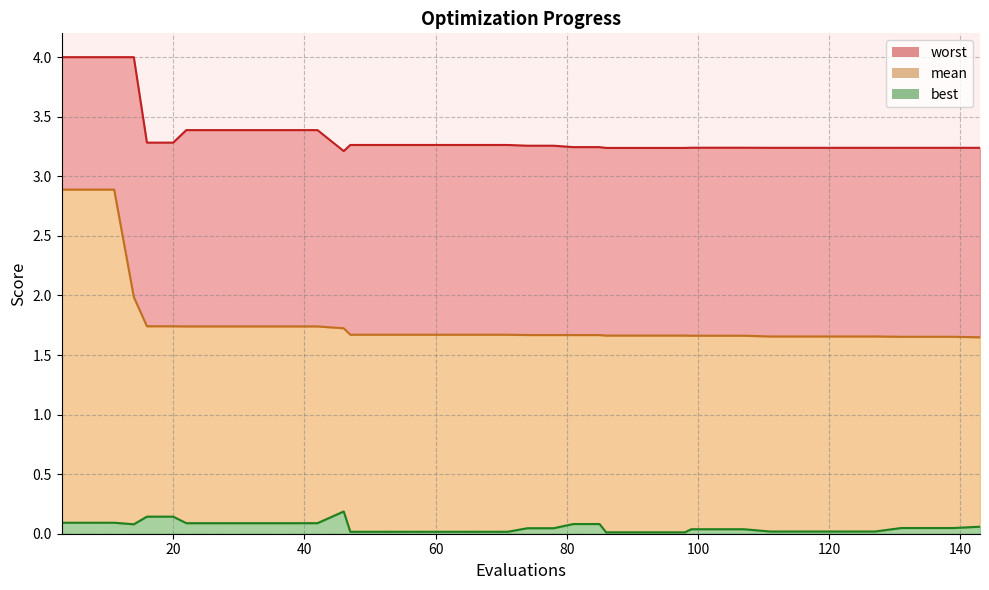

What is the difference between the maximum and minimum values in the best series?

0.2